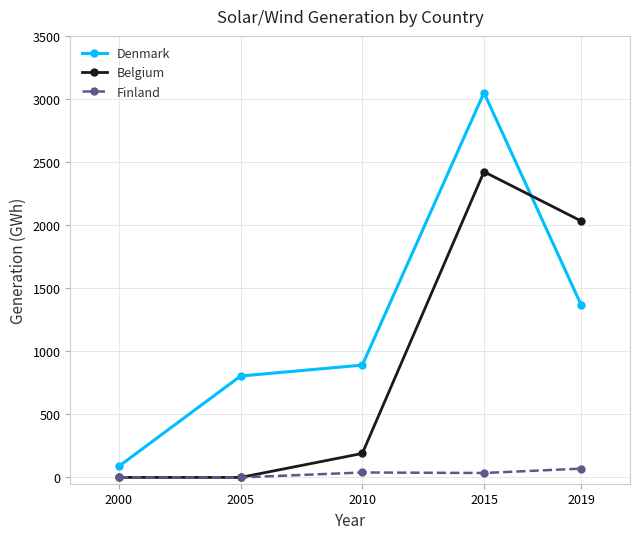

Which series has the widest spread of values?

Denmark